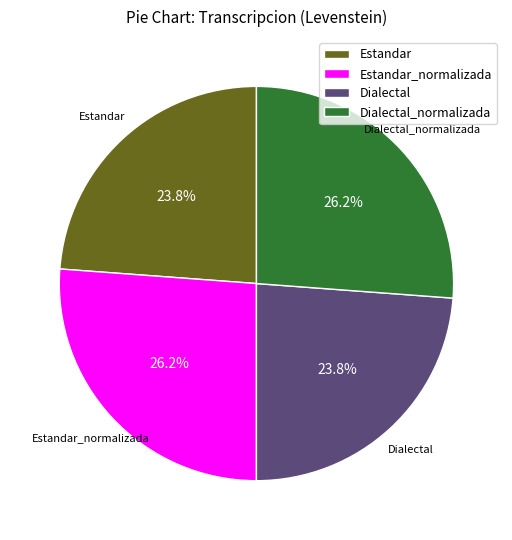

Approximately how many times larger is the value at Dialectal_normalizada compared to Dialectal?

1.1